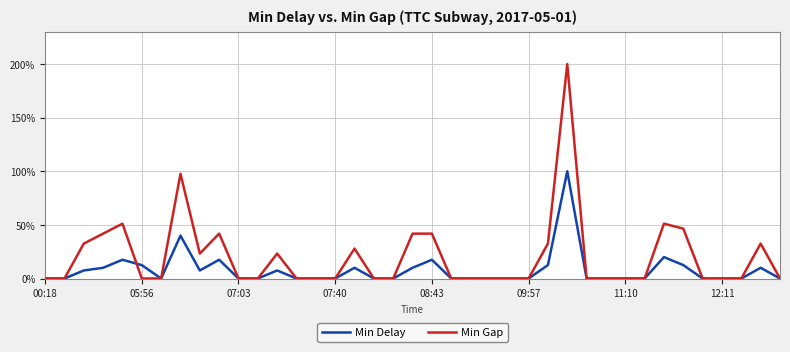

What are all the series names shown in the legend?

Min Delay, Min Gap